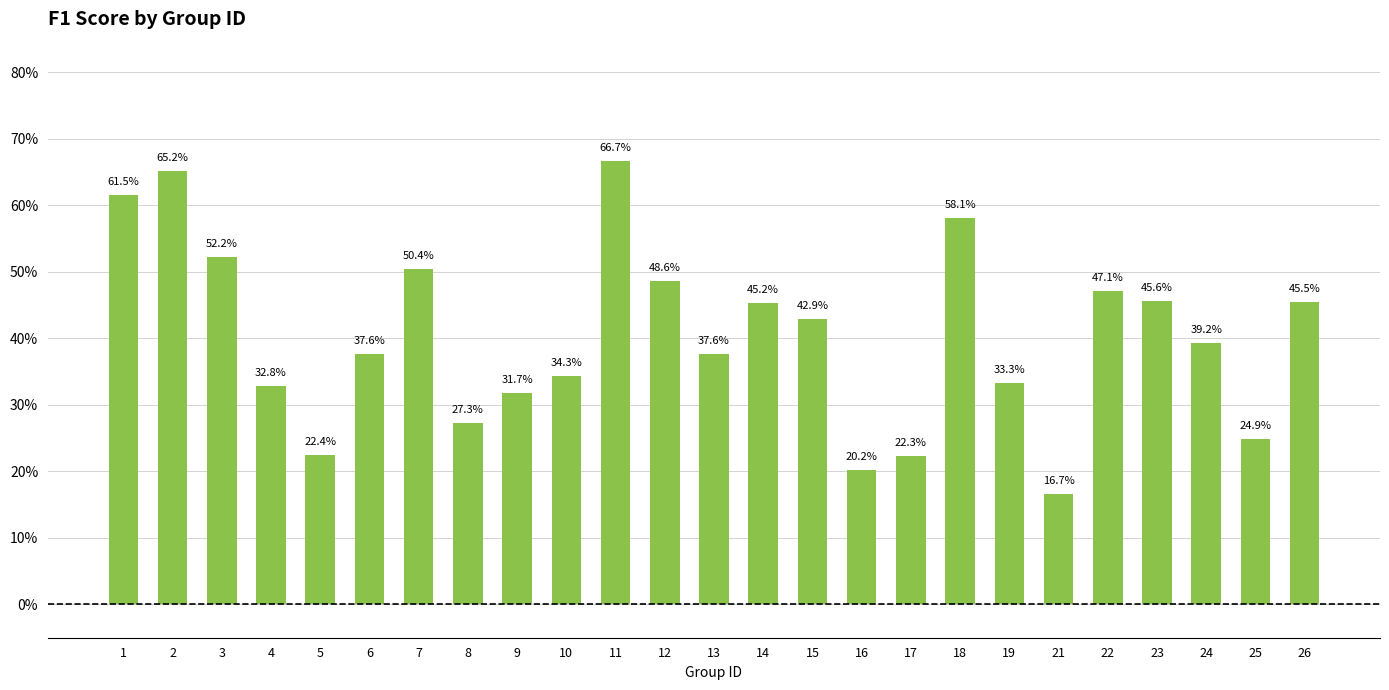

Reading right to left, list all the values displayed in this chart.

26=0.5	25=0.2	24=0.4	23=0.5	22=0.5	21=0.2	19=0.3	18=0.6	17=0.2	16=0.2	15=0.4	14=0.5	13=0.4	12=0.5	11=0.7	10=0.3	9=0.3	8=0.3	7=0.5	6=0.4	5=0.2	4=0.3	3=0.5	2=0.7	1=0.6